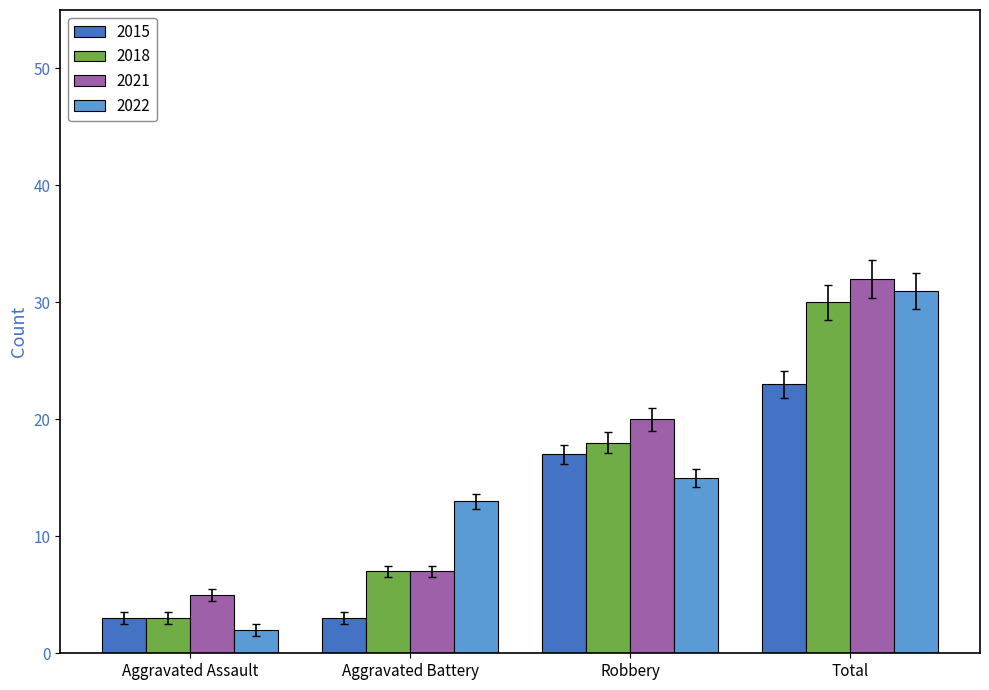

What is the label of the 2nd bar from the left?

Aggravated Battery